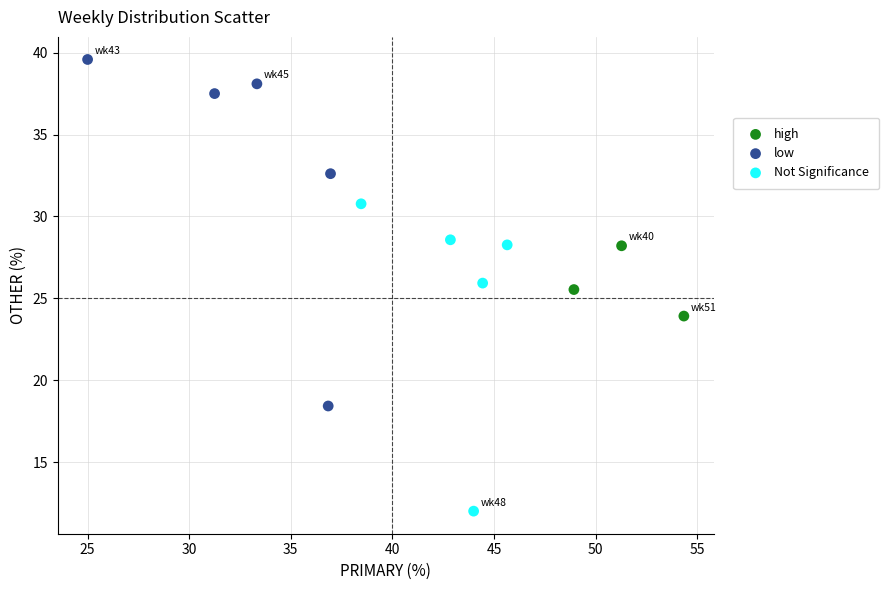

Which series reaches the minimum Y coordinate?

Not Significance